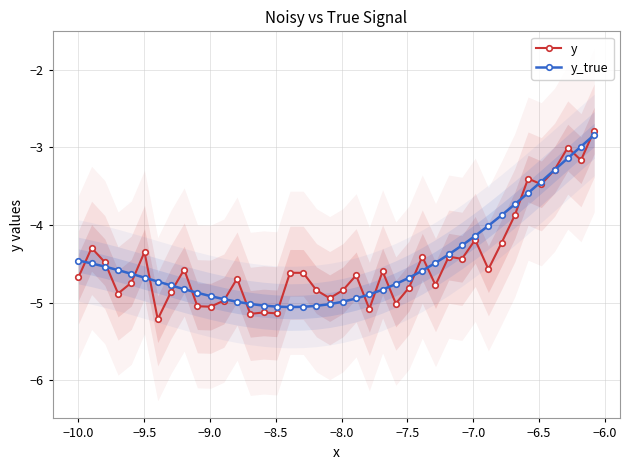

Which series has the largest range (max minus min)?

y